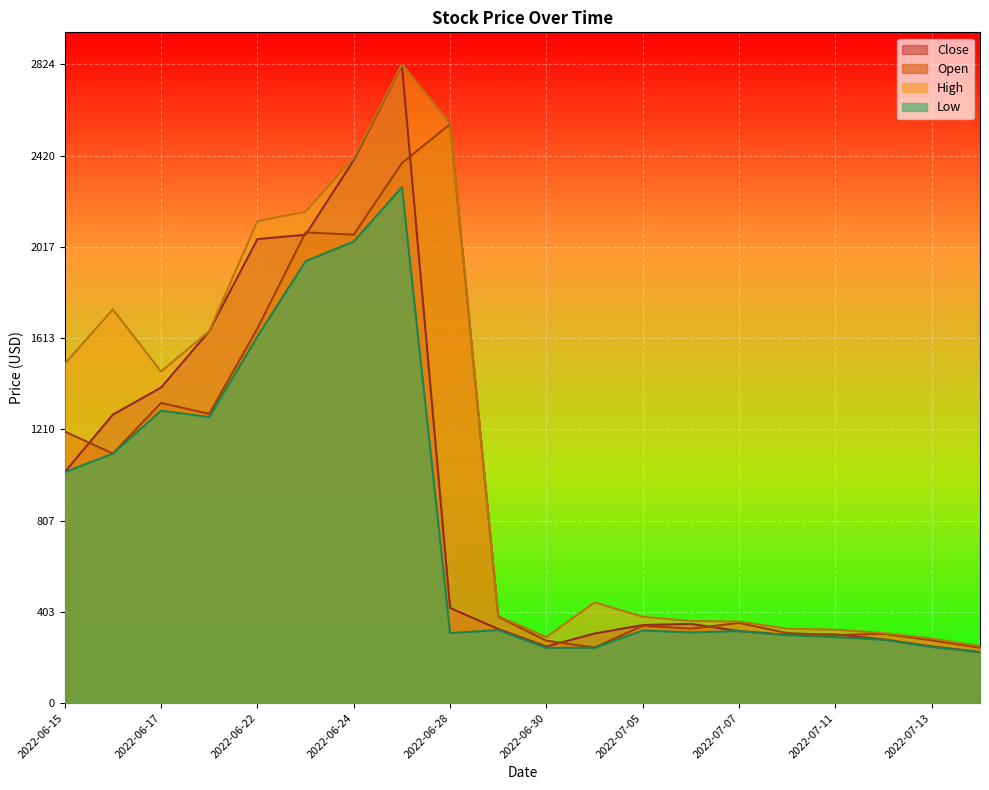

What is the sum of the High values at 2022-07-14 and 2022-06-21?

1895.4